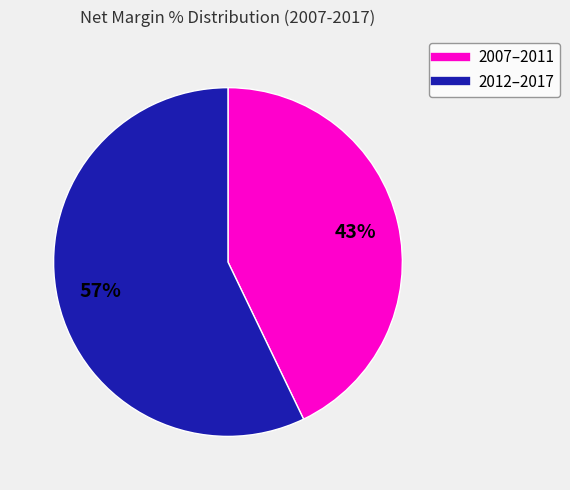

To the nearest percent, what is the average slice percentage?

50%